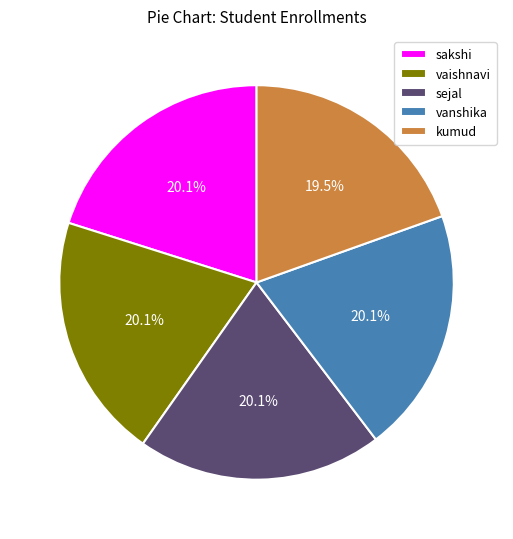

True or false: sakshi accounts for 20% of the total.

True